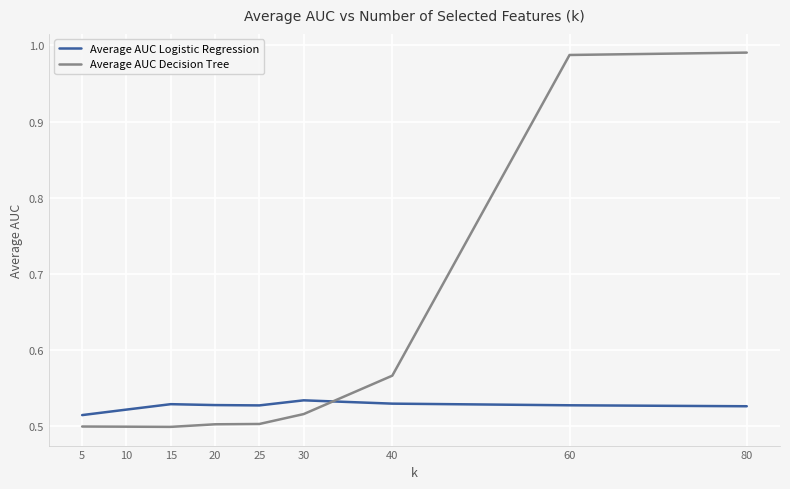

At 15, list the series in order from largest to smallest.

Average AUC Logistic Regression, Average AUC Decision Tree